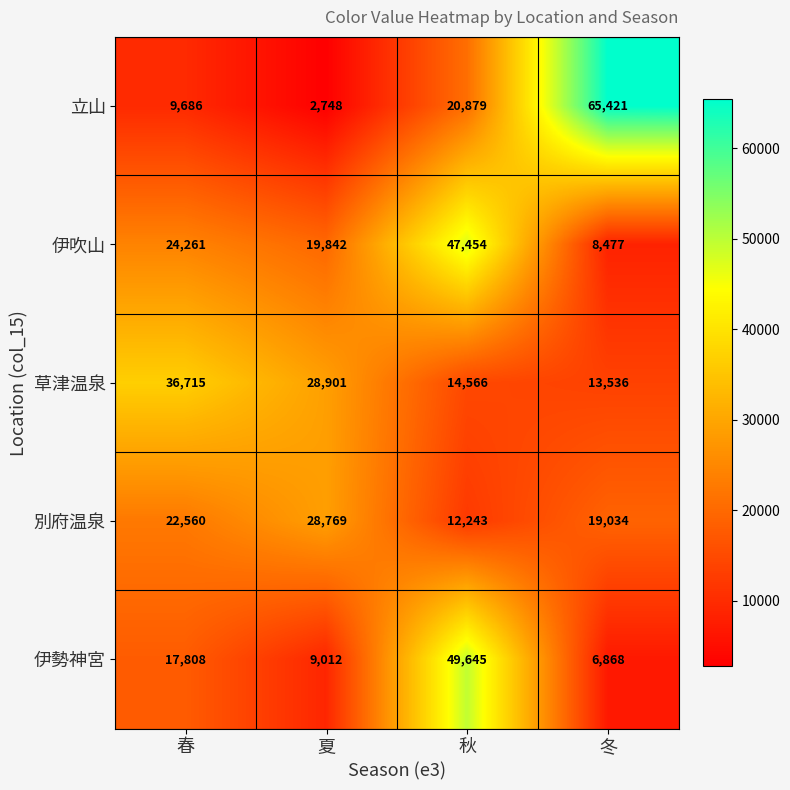

The 草津温泉 series shows 54543 at 春. True or false?

False